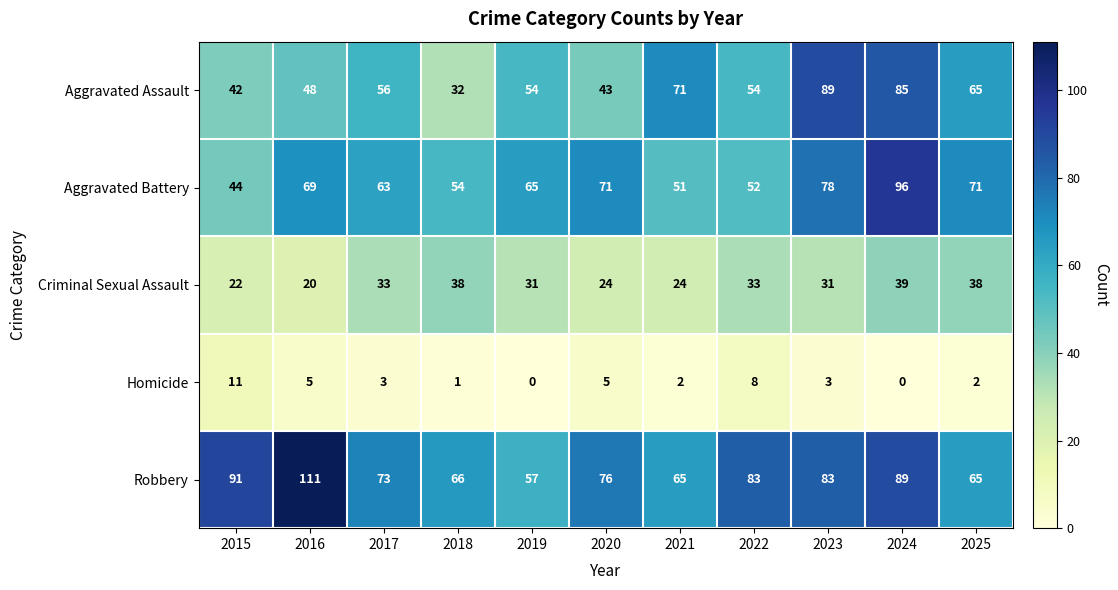

True or false: Robbery has a value of 150 at 2024.

False